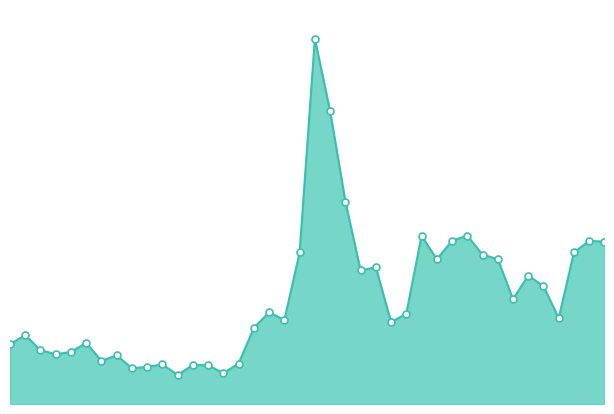

Is this an area chart (filled region under the line)?

Yes